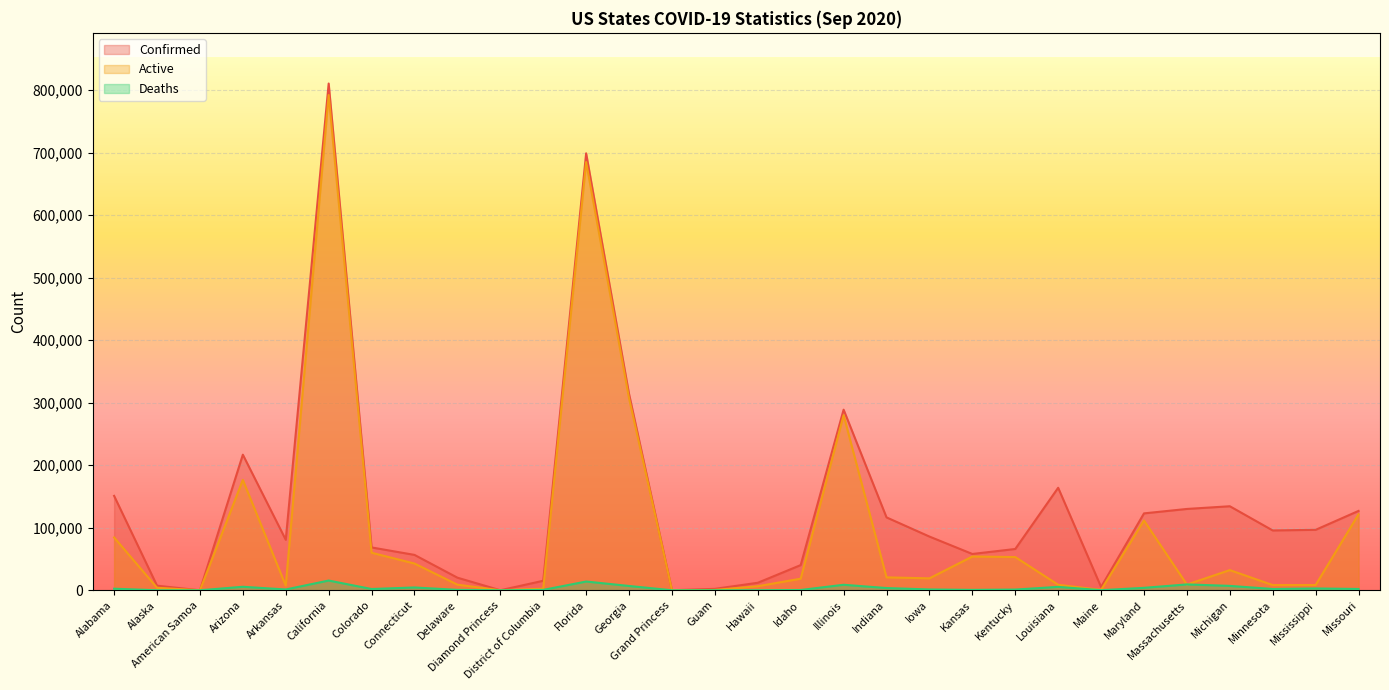

What is the sum of the Confirmed values at Minnesota and Delaware?

115815